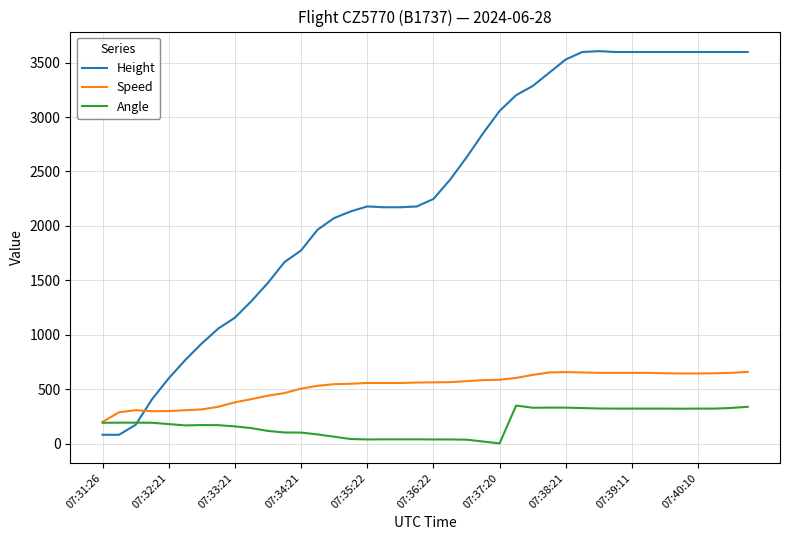

How many intersections are there between Height and Speed?

1